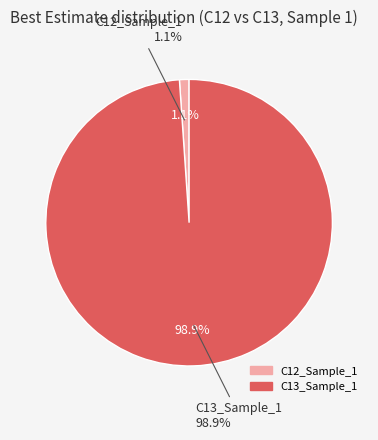

Does any single category account for the majority?

Yes